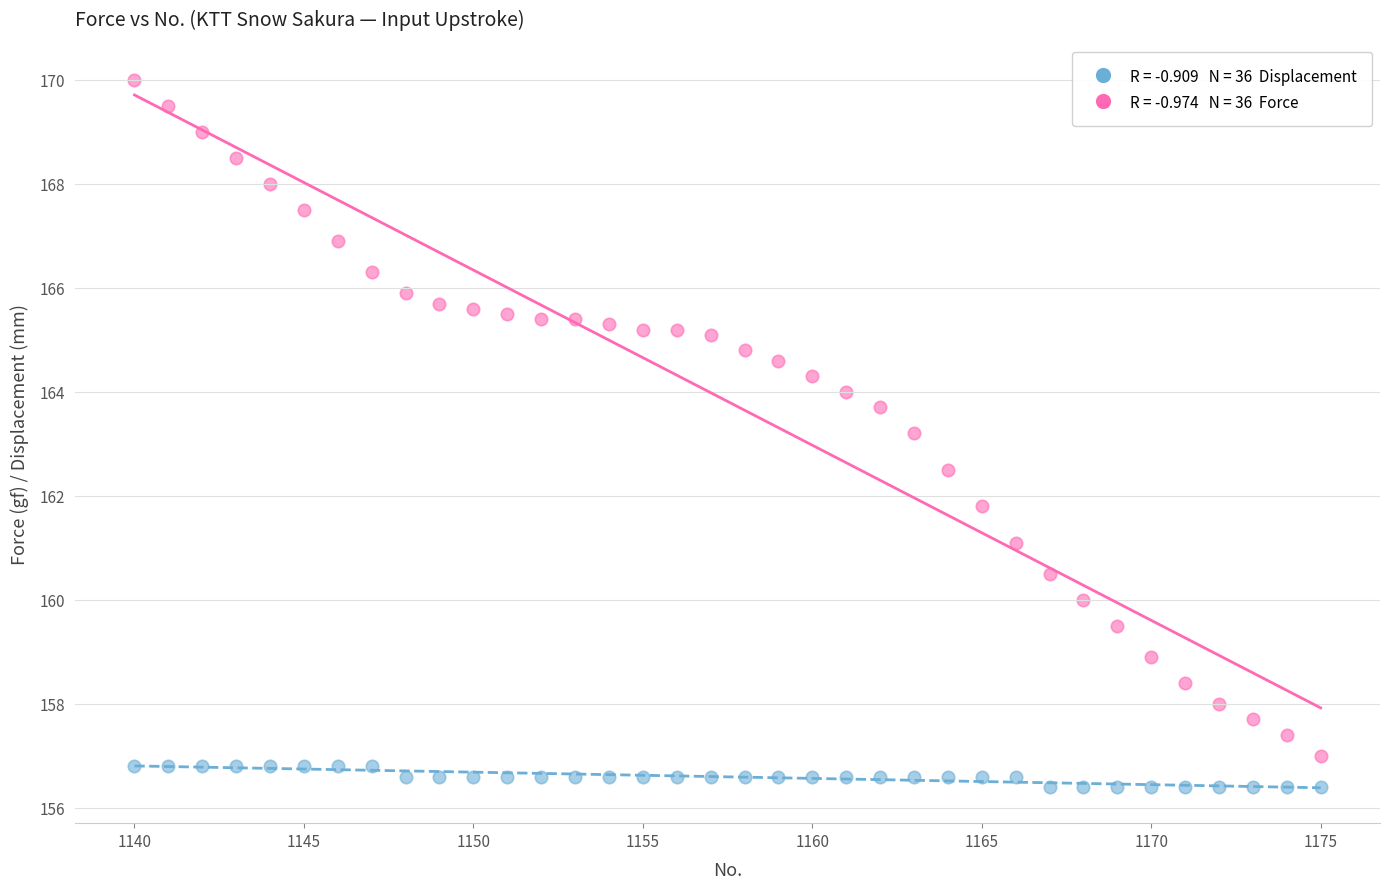

Across all series, what Y value is closest to 163?

163.2